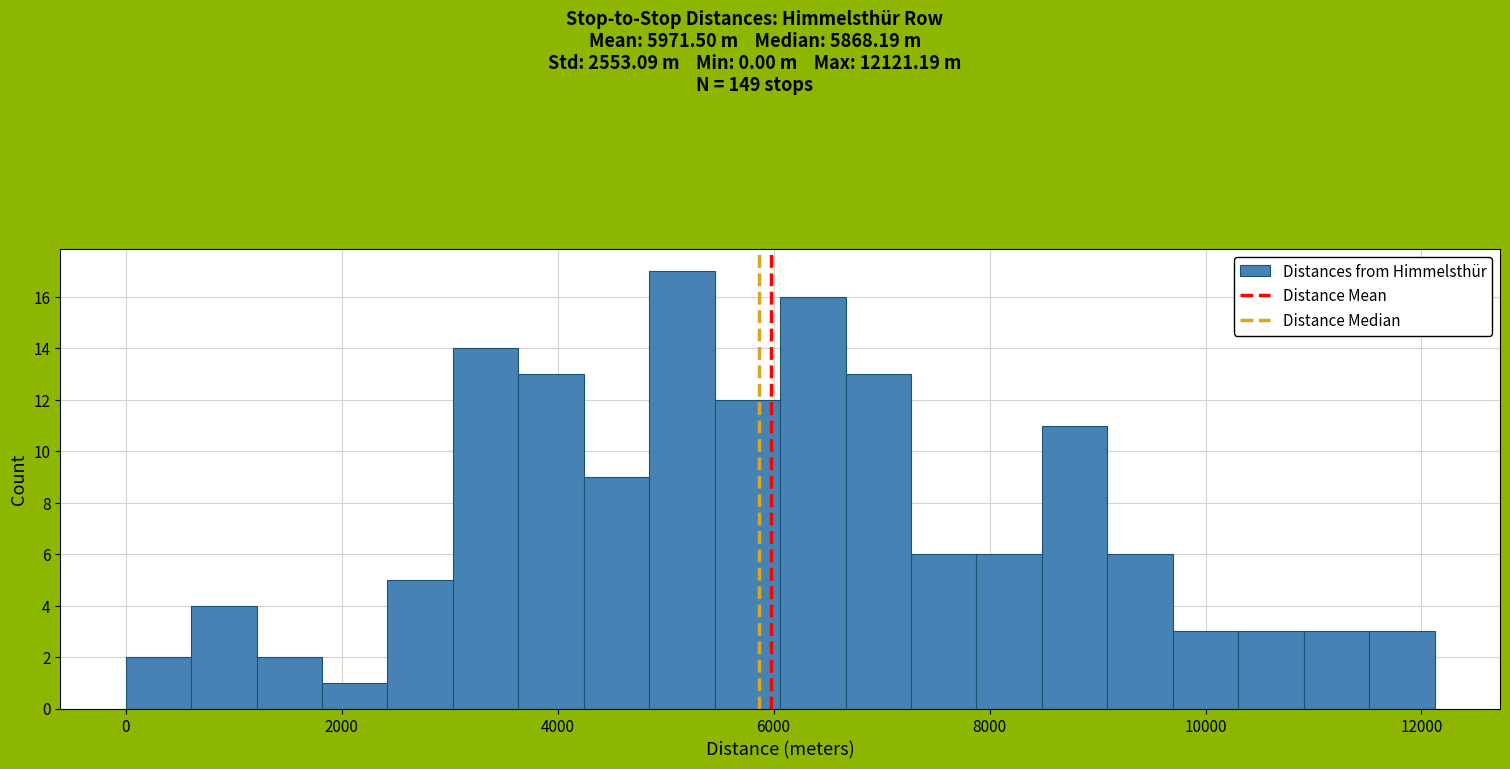

Read against the x-axis, roughly where is the centre of the tallest bar?

5200